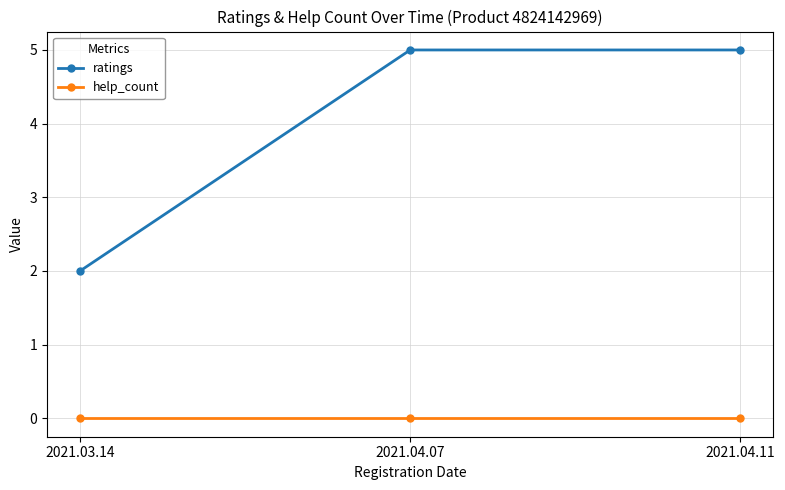

What is the total value across all series at 2021.04.07?

5